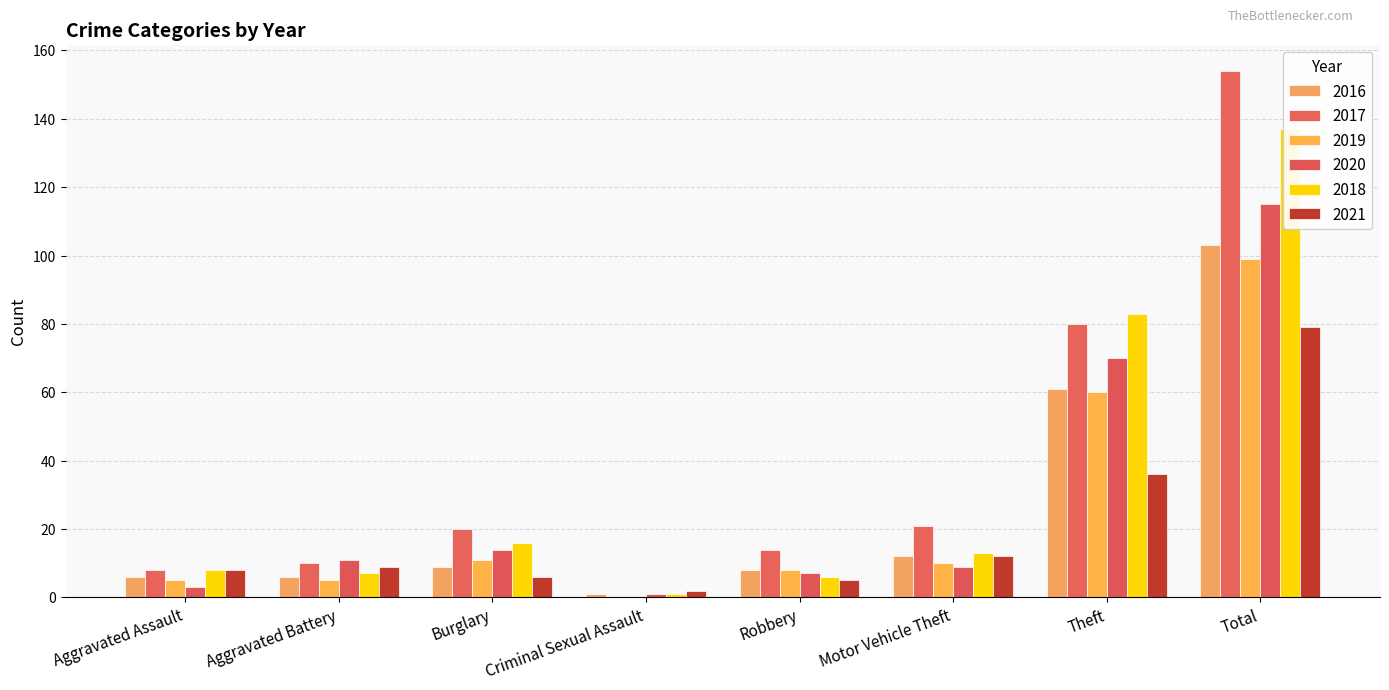

What is the label of the 3rd bar from the right?

Motor Vehicle Theft